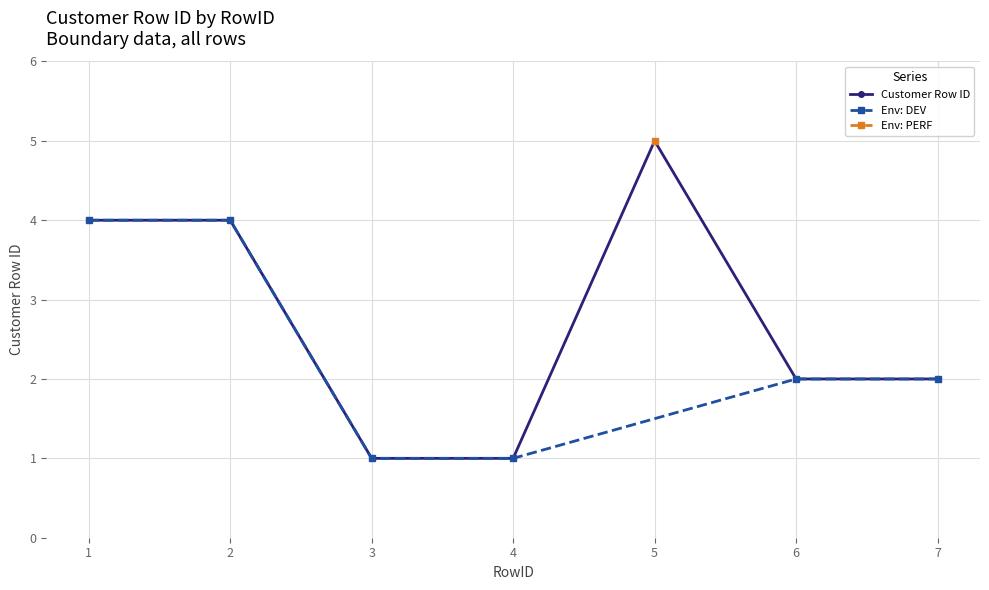

What is the maximum value shown in the chart?

5